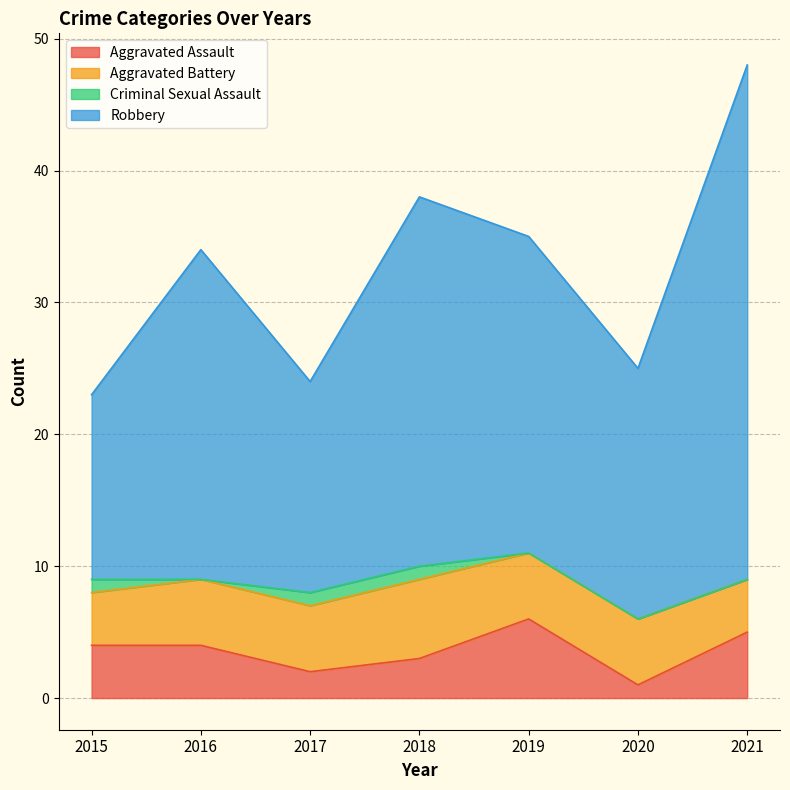

Does the chart display data point markers on the line(s)?

No